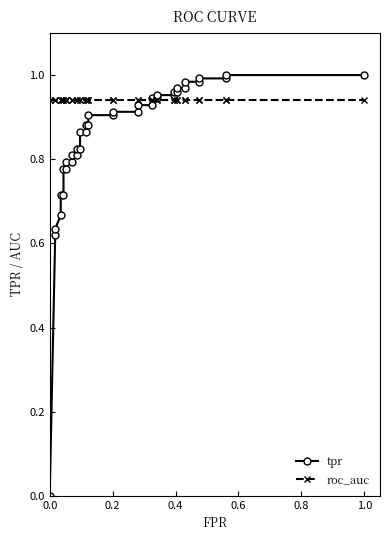

How many intersections are there between roc_auc and tpr?

1